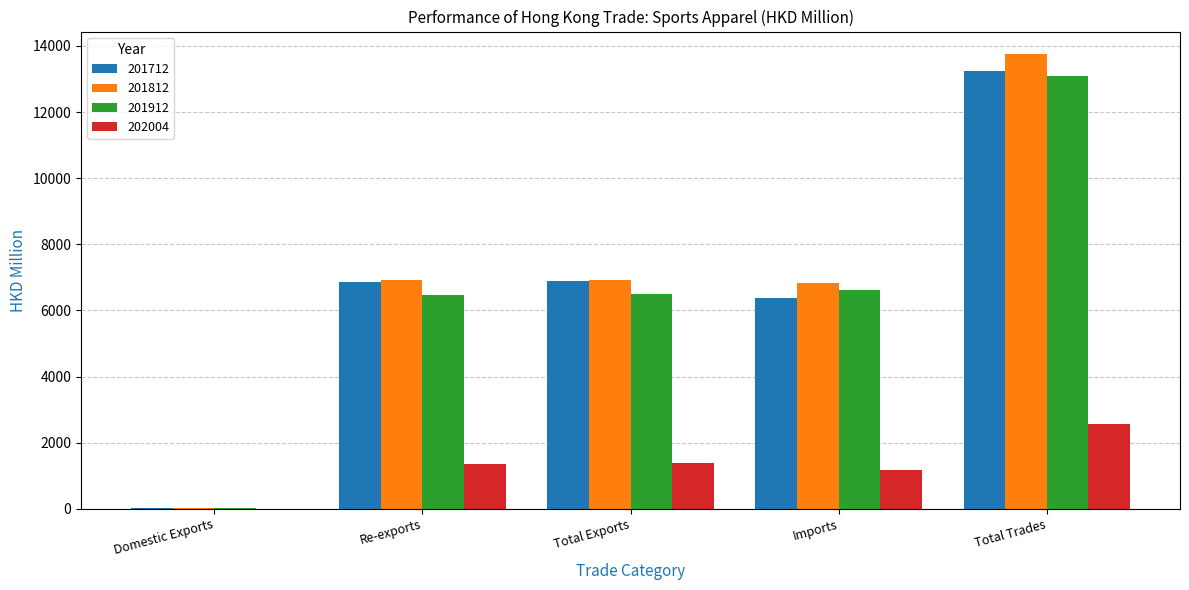

At which category is the sum across all series the highest?

Total Trades